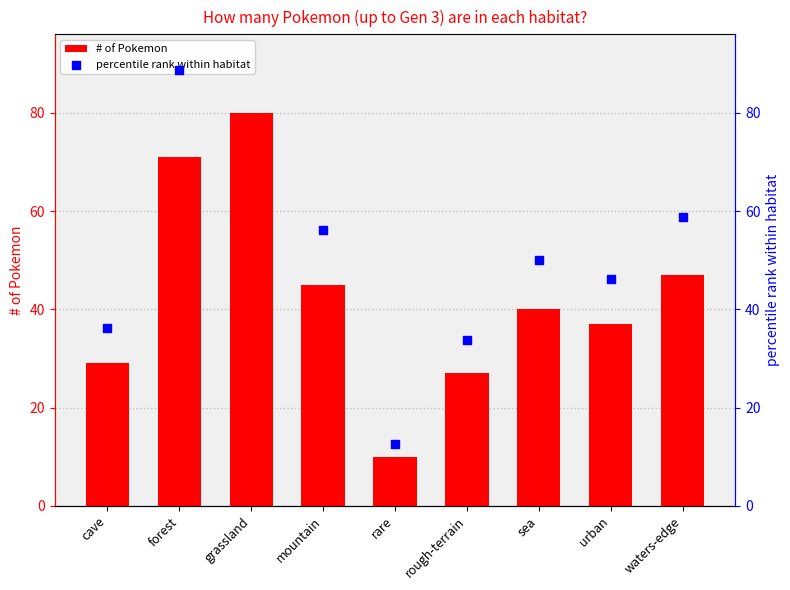

What are all the series names shown in the legend?

# of Pokemon, percentile rank within habitat